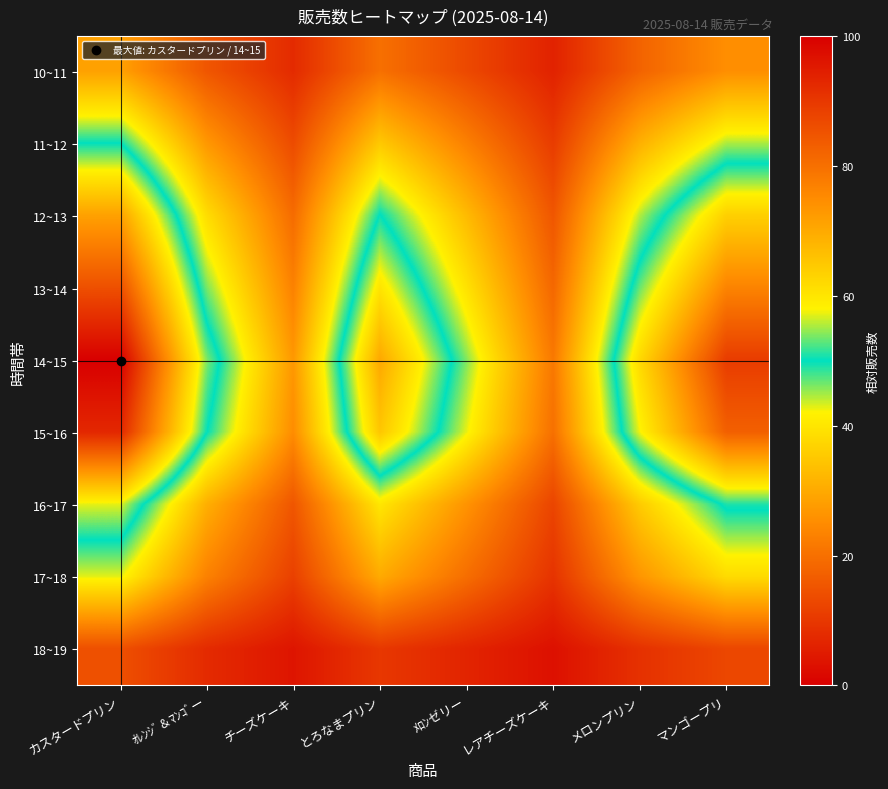

At which category is the sum across all series the highest?

カスタードプリン